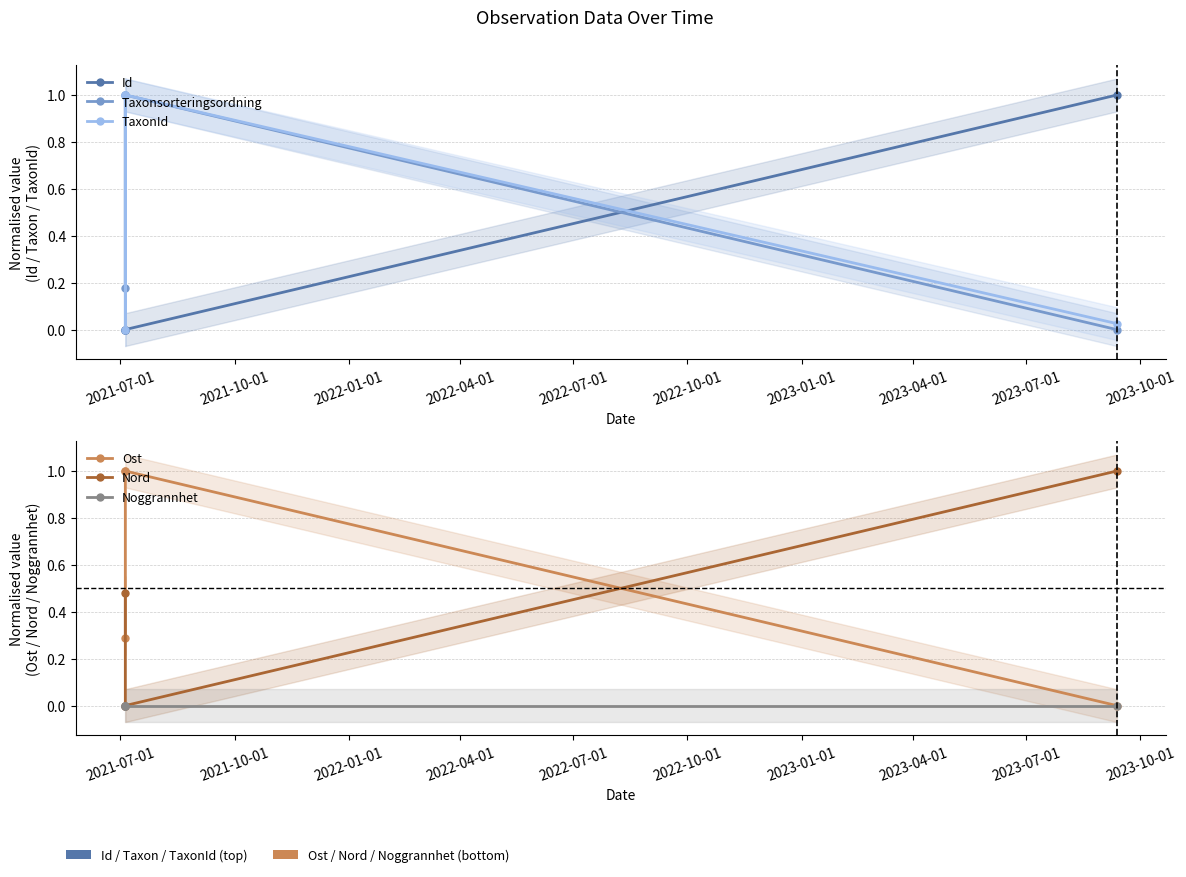

How many lines are shown in the chart?

6